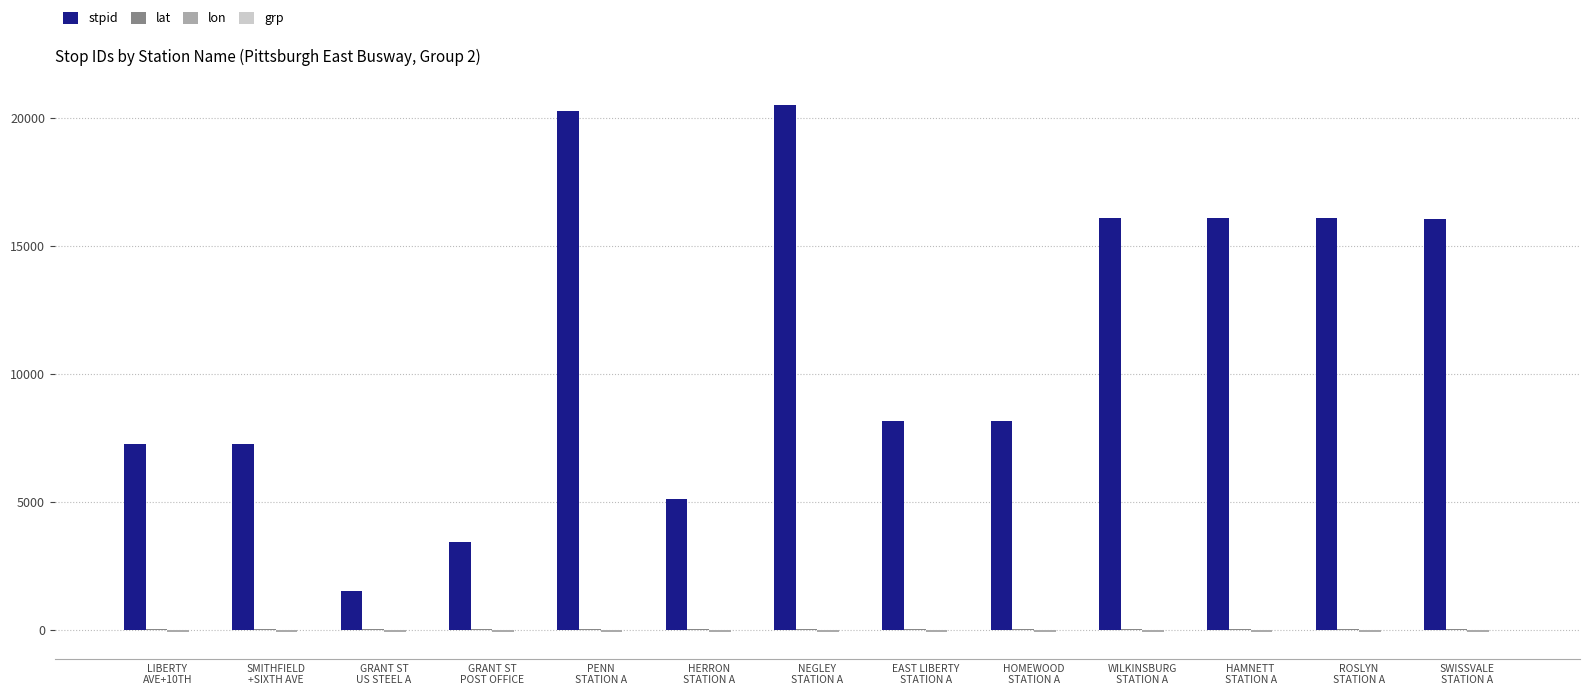

What is the greatest value displayed?

20501.0